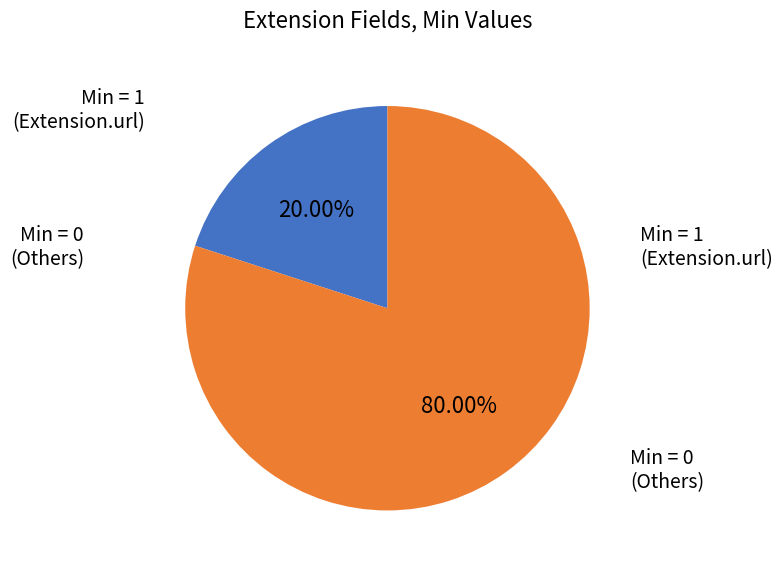

Which category has the biggest portion of the pie?

Min = 0 (Others)